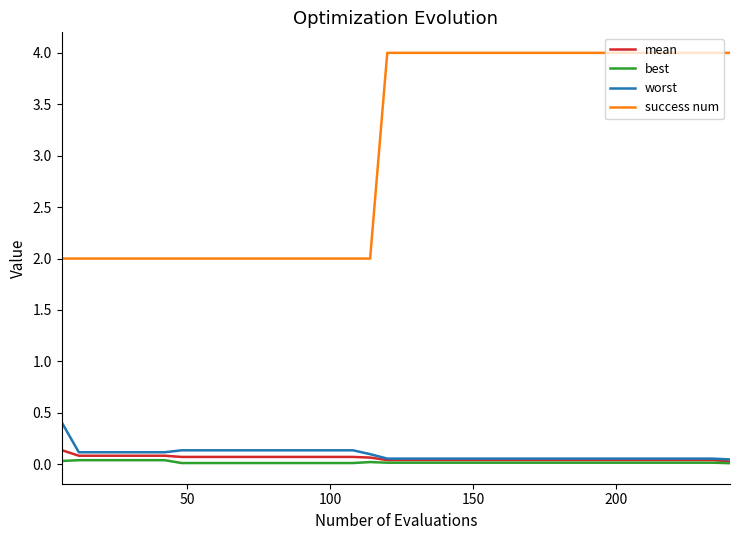

True or false: worst and success num intersect in this chart.

False